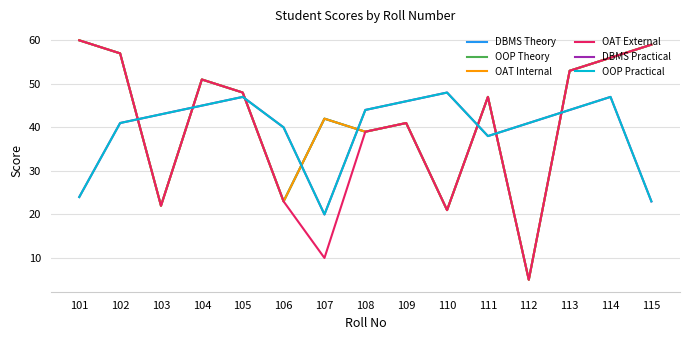

Is this an area chart (filled region under the line)?

No